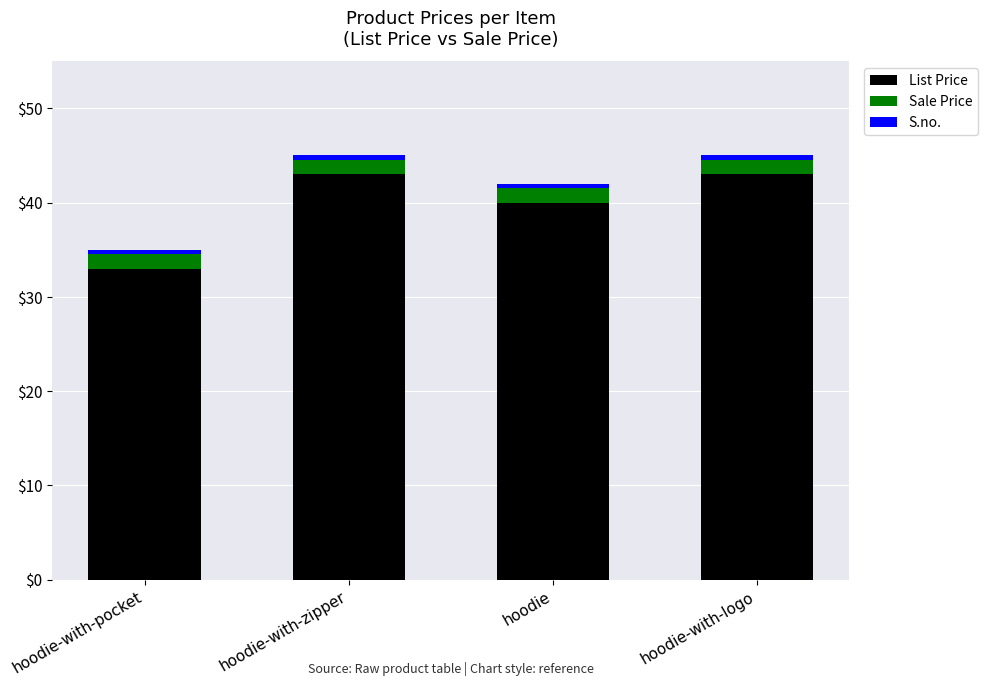

The List Price series shows 17.5 at hoodie-with-pocket. True or false?

False